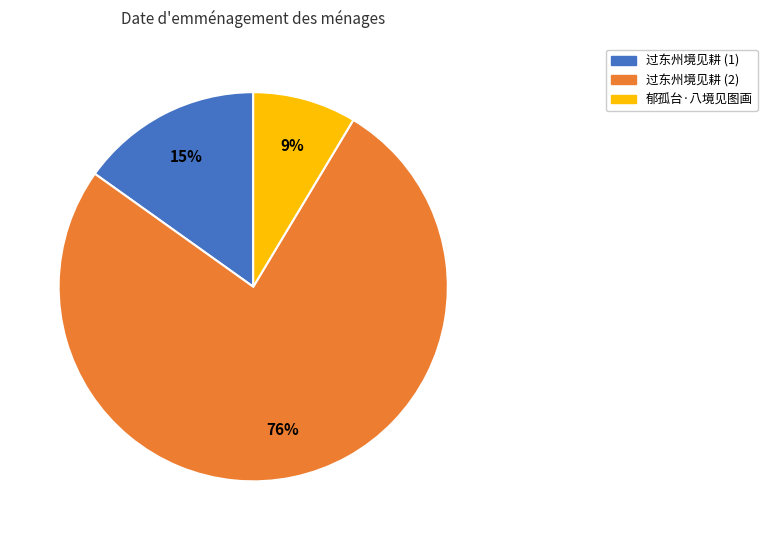

Which has a higher value, 郁孤台·八境见图画 or 过东州境见耕 (2)?

过东州境见耕 (2)